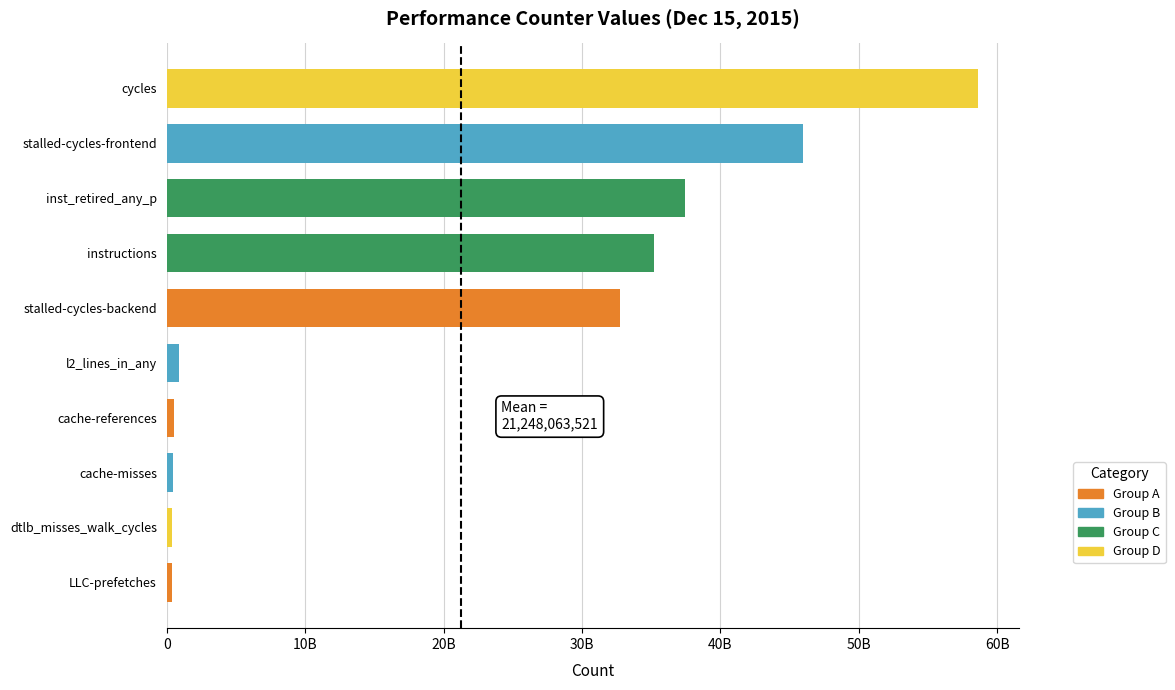

Does the chart contain any negative values?

No